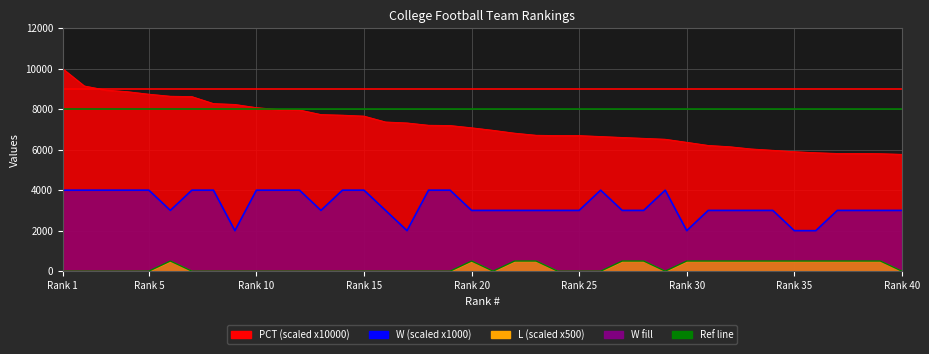

How many interior local valleys does the L series have?

2